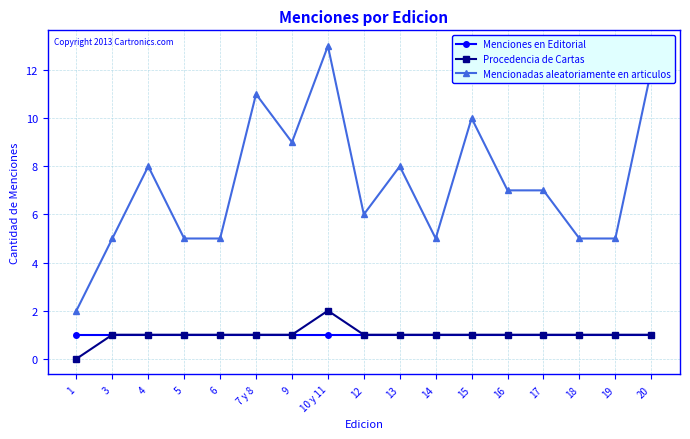

What is the label of the 4th point from the right?

17